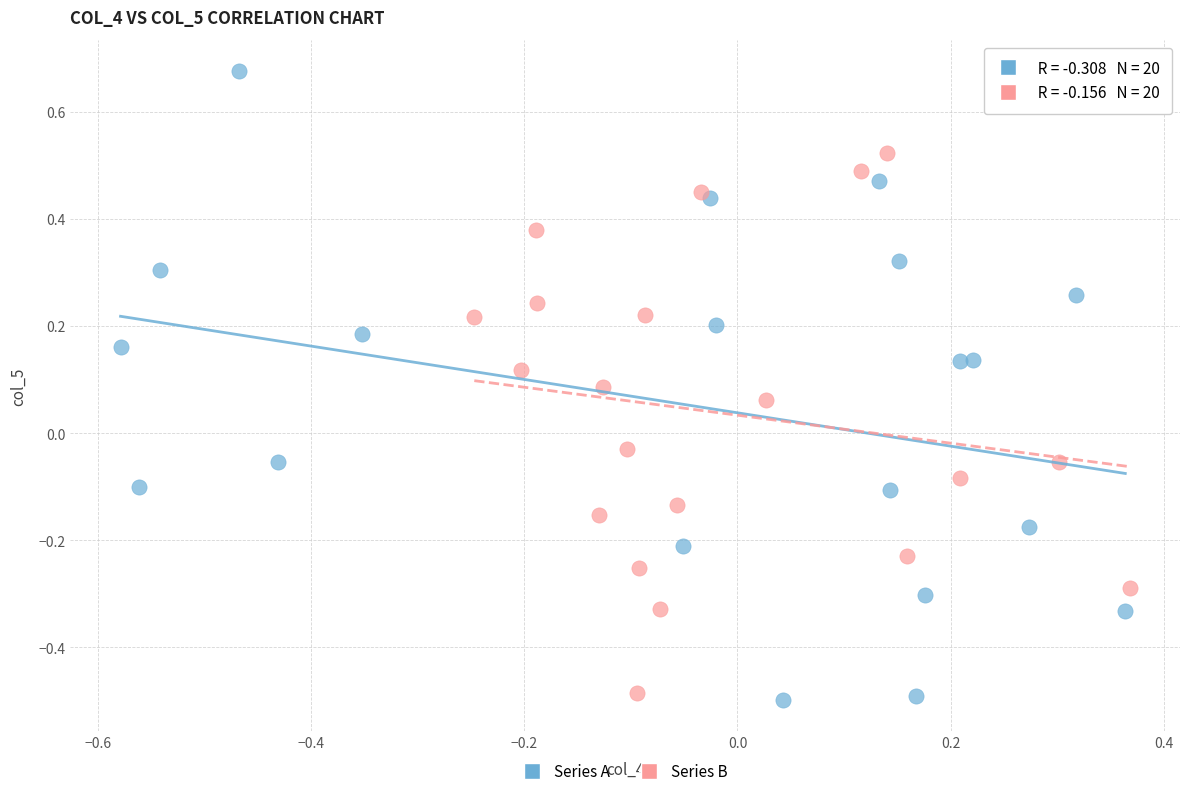

Which series reaches the maximum Y coordinate?

Series A